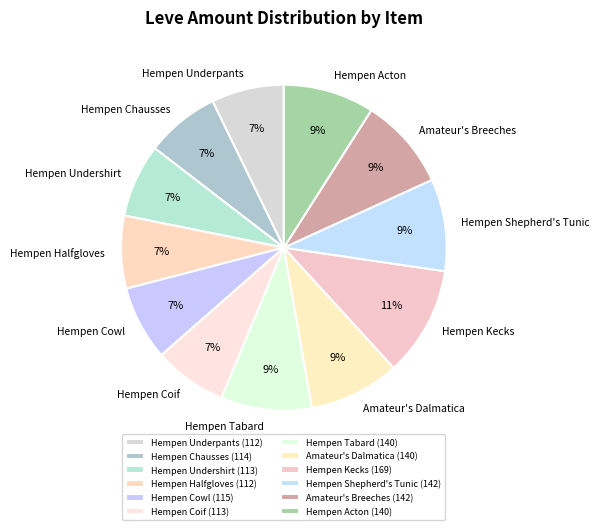

The Amateur's Dalmatica slice represents 1% of the pie. True or false?

False